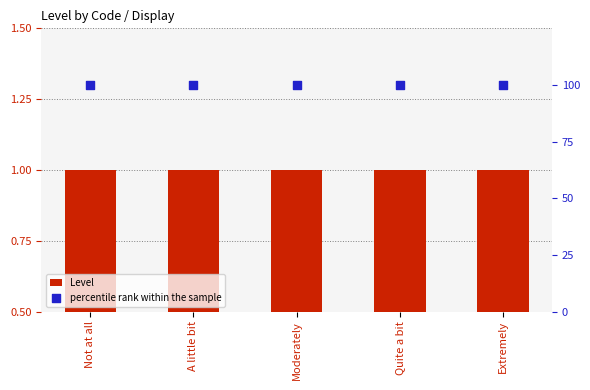

Which series contains the highest Y value?

percentile rank within the sample